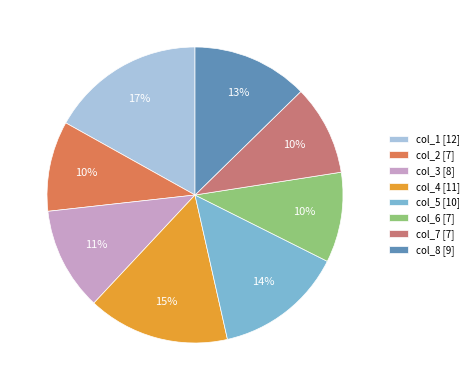

Does any single category account for the majority?

No